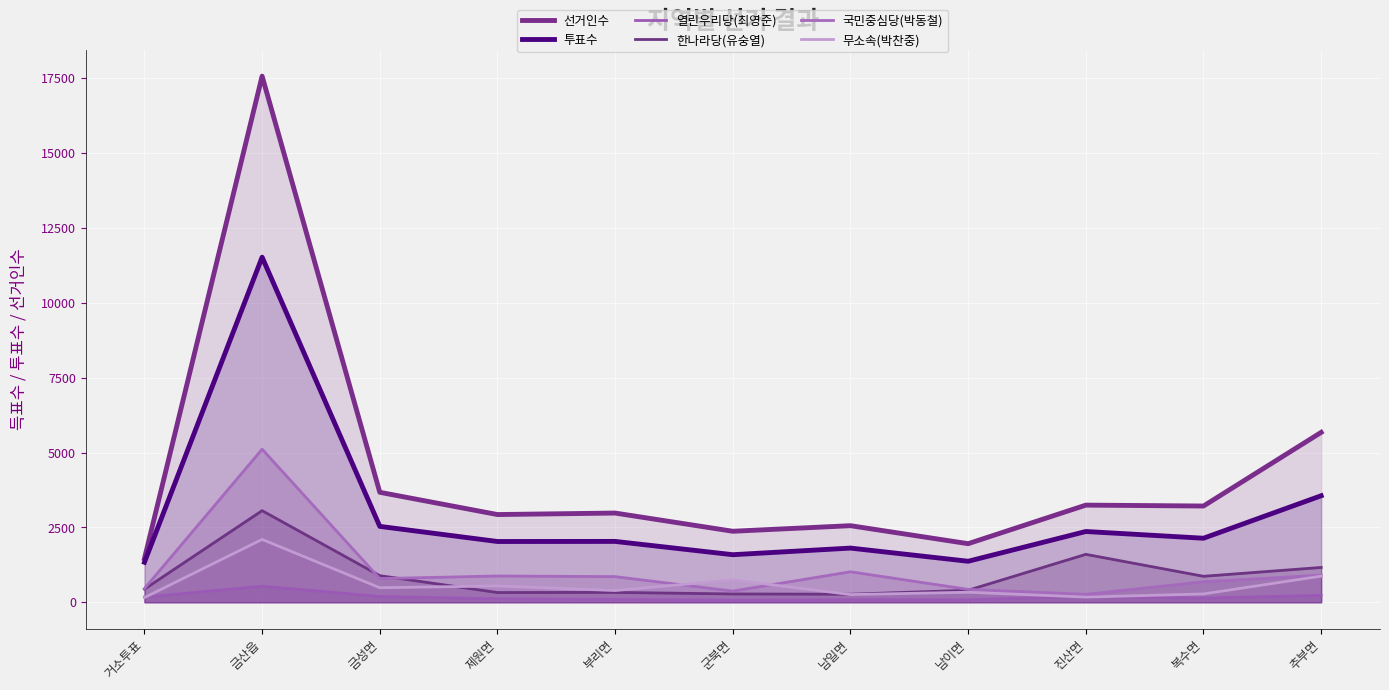

True or false: 열린우리당(최영준) and 무소속(박찬중) intersect in this chart.

True